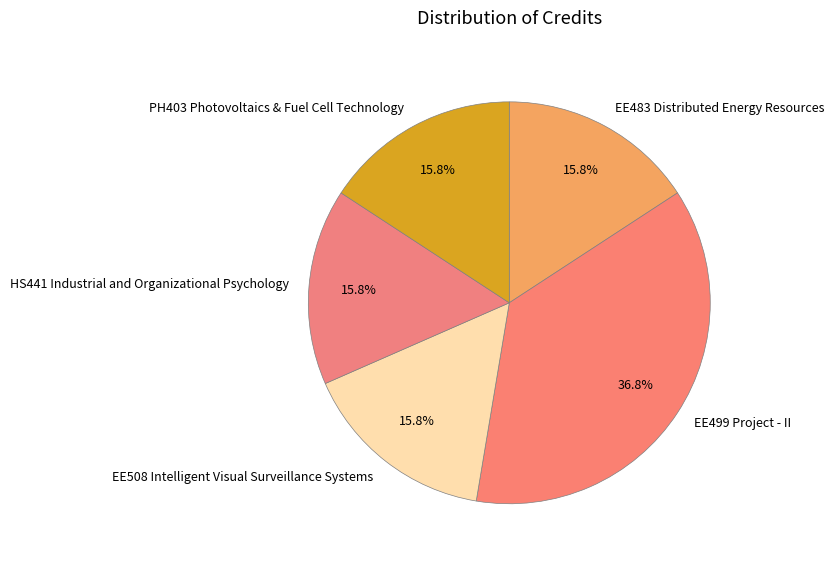

The EE508 Intelligent Visual Surveillance Systems slice represents 16% of the pie. True or false?

True